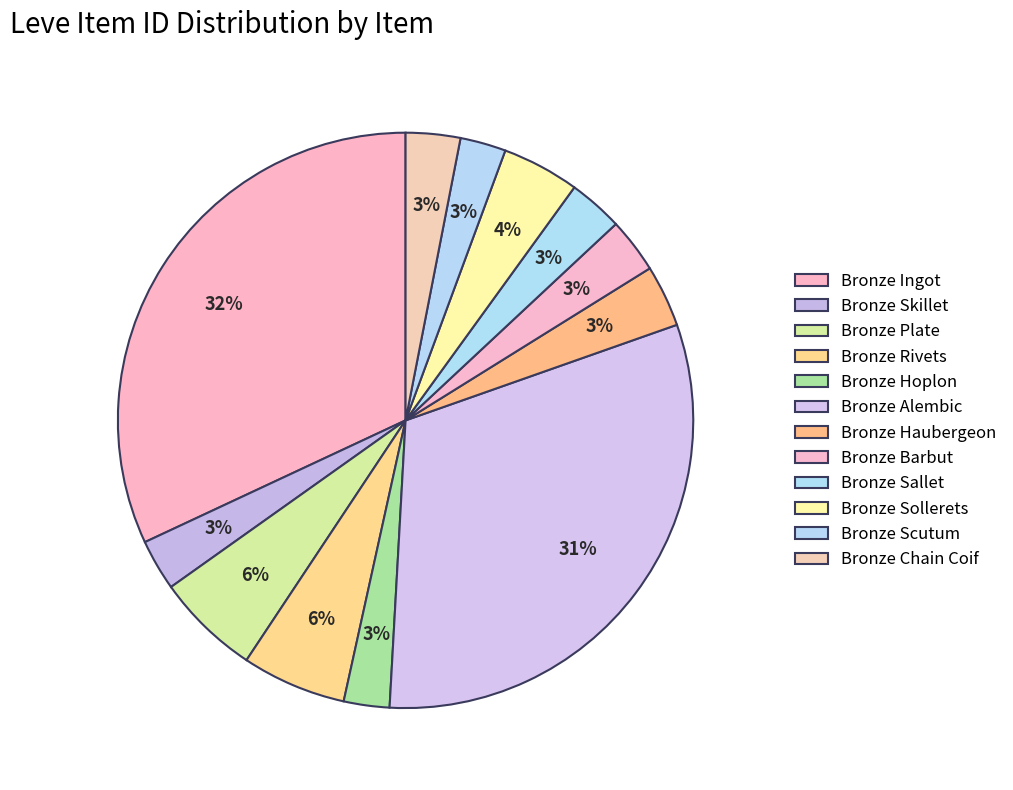

Count the number of slices in the pie.

12